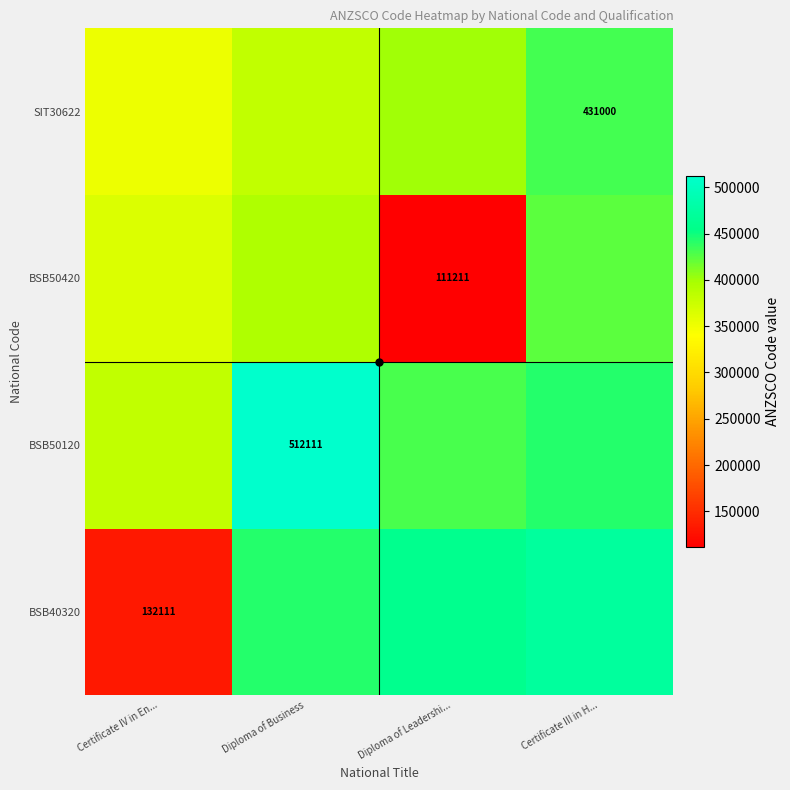

How many data points in SIT30622 are above 399364?

2